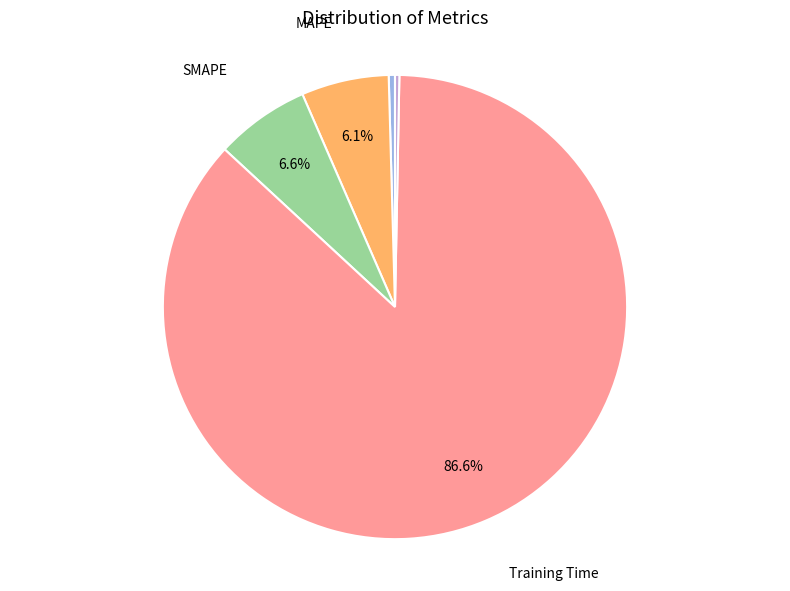

Is there a majority slice in this chart?

Yes